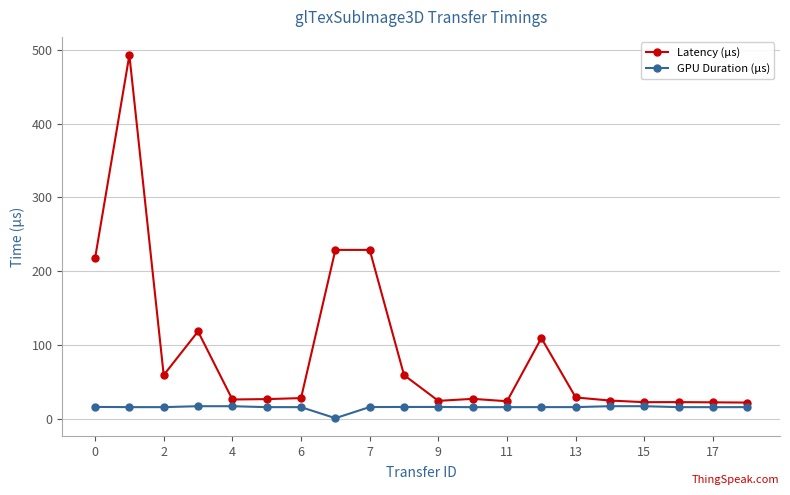

Which series has the largest range (max minus min)?

Latency (μs)